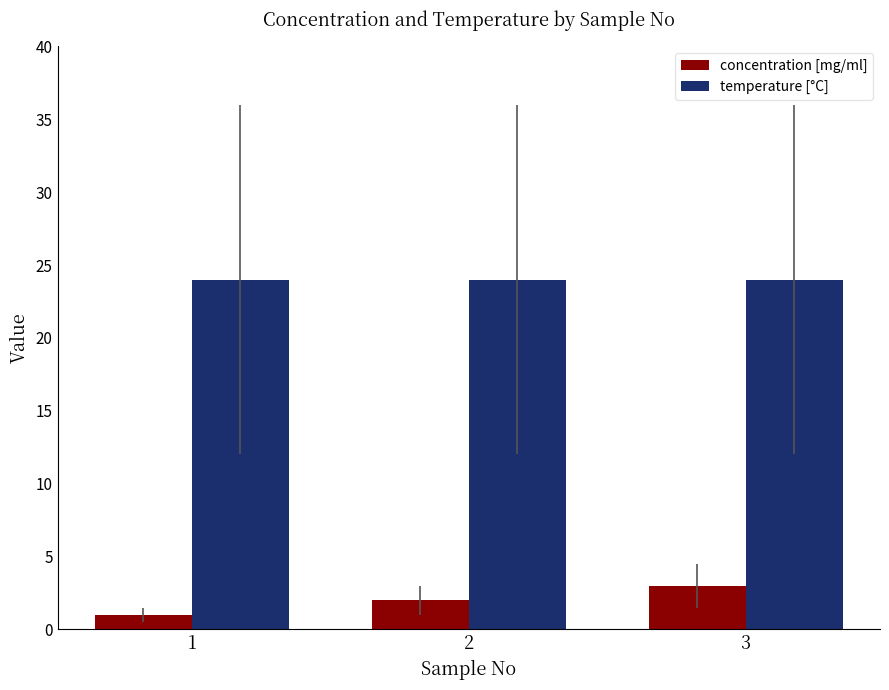

The value of temperature [°C] at 3 is 24. True or false?

True